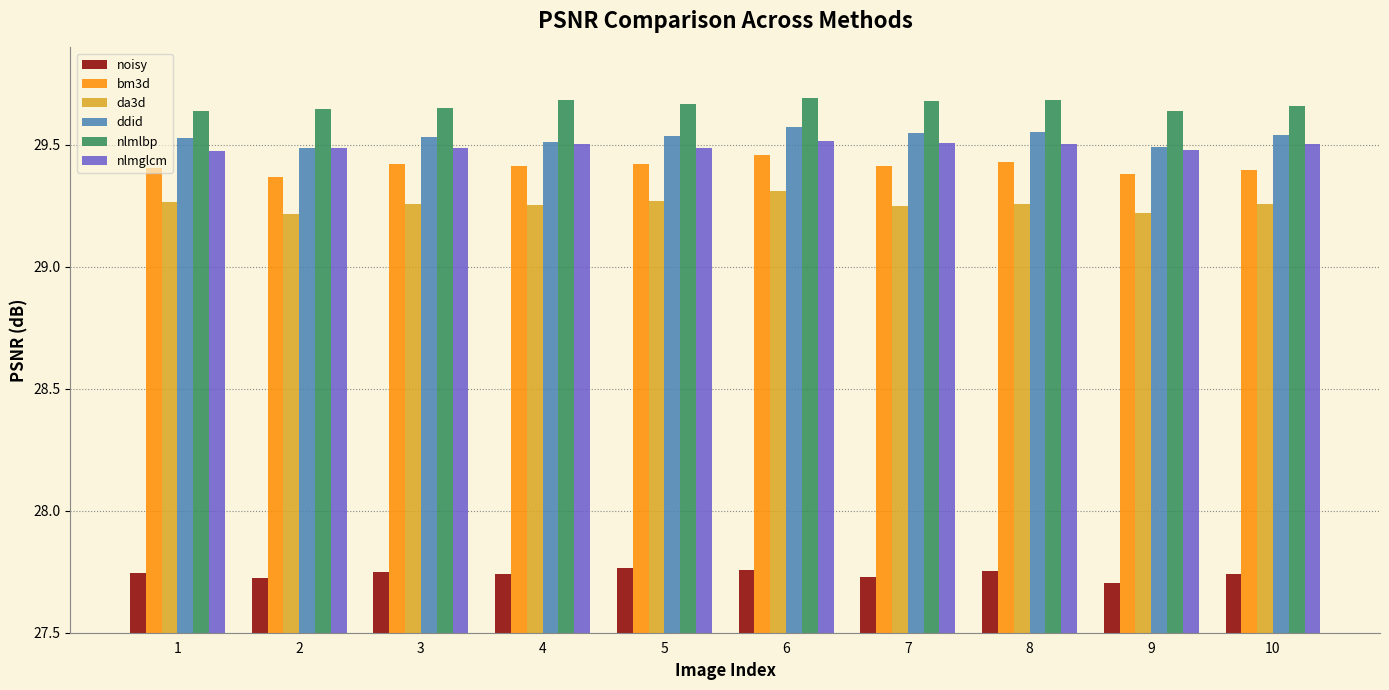

What are all the series names shown in the legend?

noisy, bm3d, da3d, ddid, nlmlbp, nlmglcm